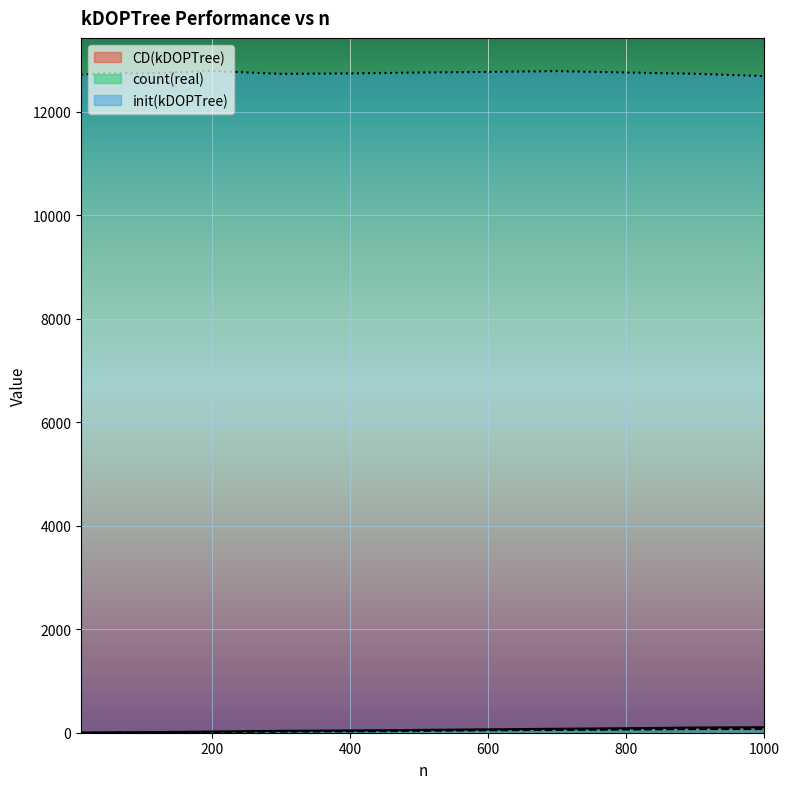

Rank the series by their maximum value, from highest to lowest.

init(kDOPTree), CD(kDOPTree), count(real)